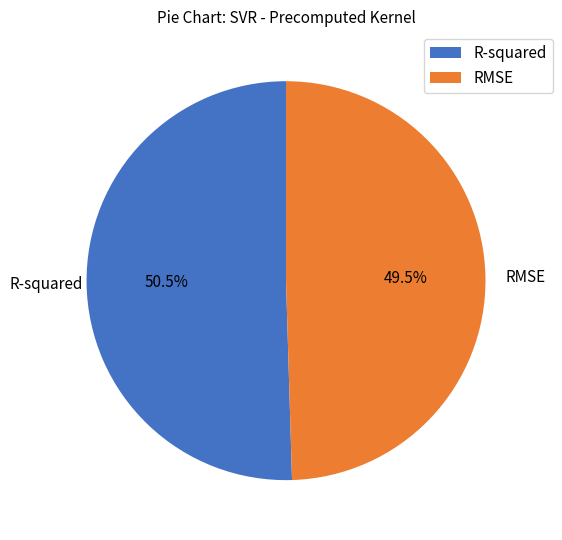

Is R-squared the majority of the pie?

Yes